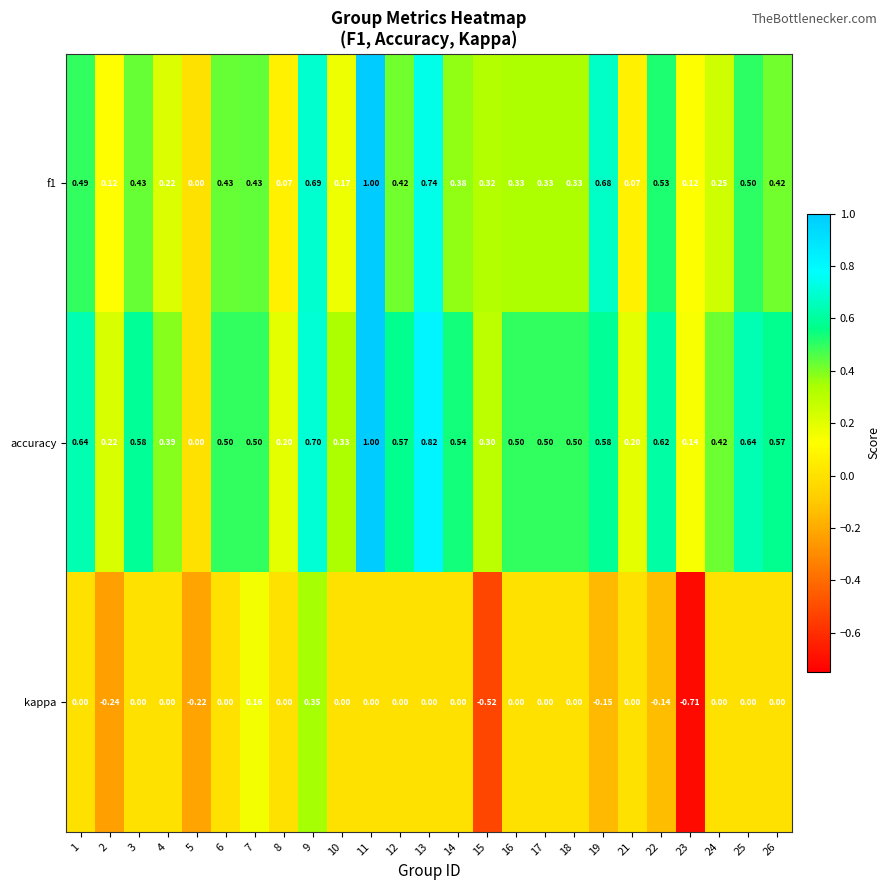

How many categories are shown in the chart?

25